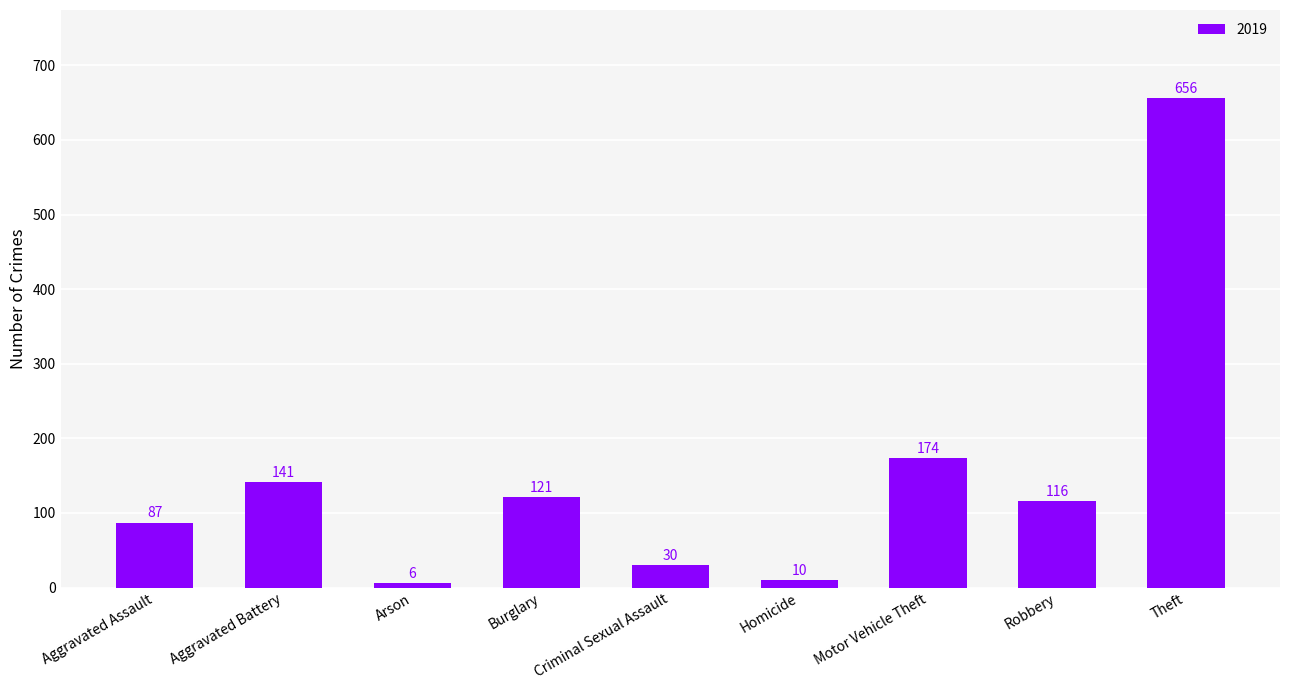

True or false: the data shows 123 at Aggravated Assault.

False